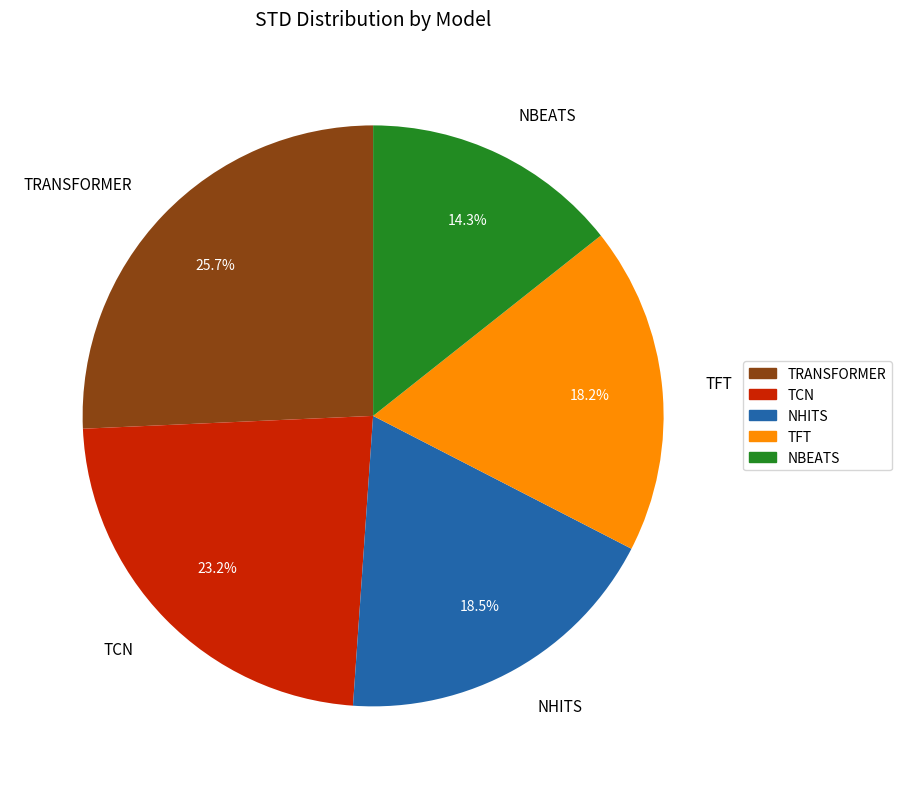

To the nearest percent, what percentage of the pie is TCN?

23%